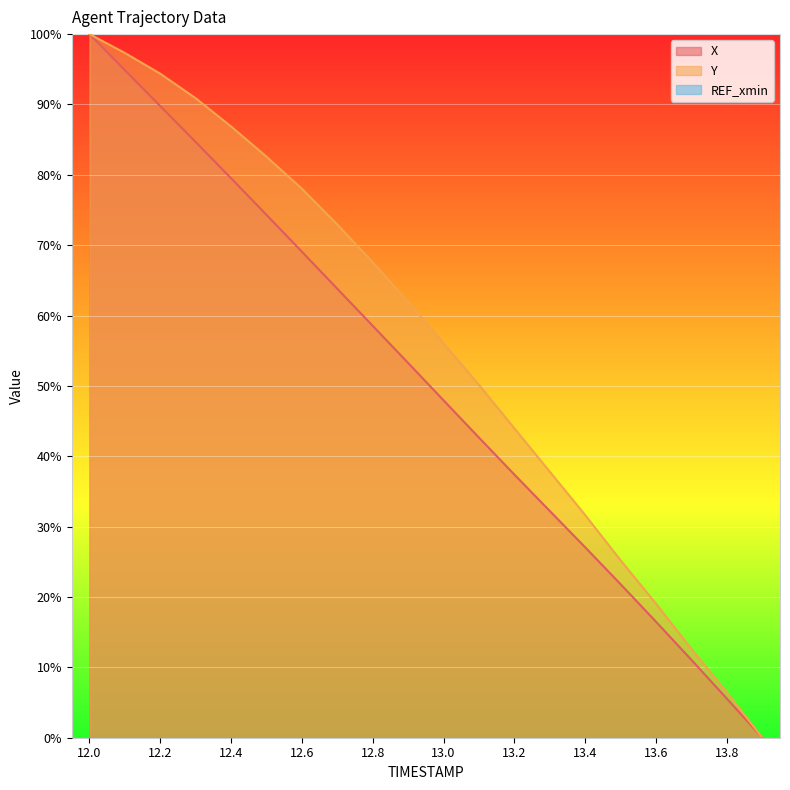

How many values in the X series are below 53?

10